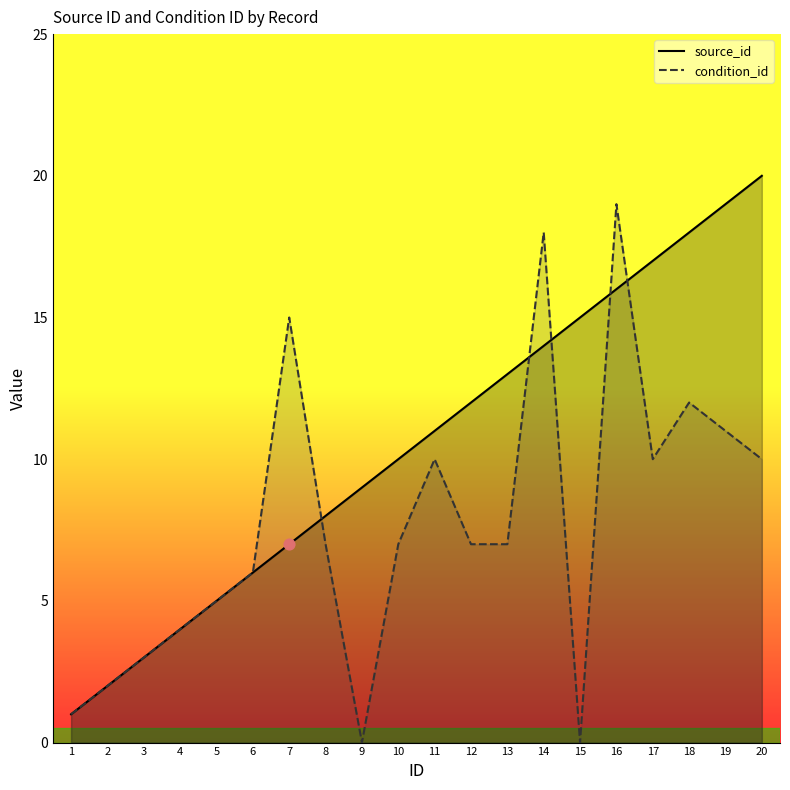

Is the value of condition_id at 1 greater than the value of source_id at 19?

No